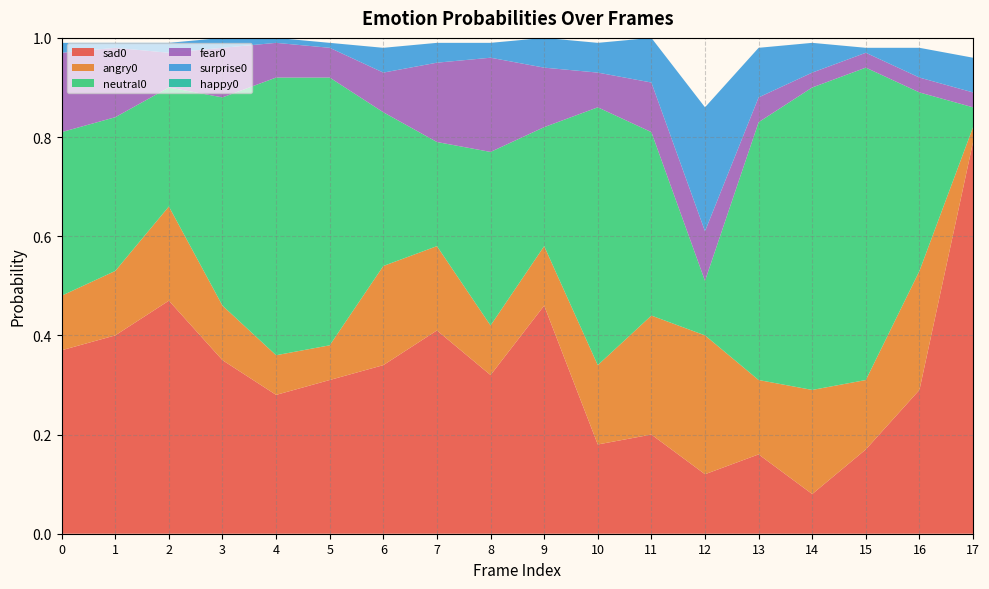

Reading left to right, list all the values displayed in this chart.

sad0: 0.4	0.4	0.5	0.3	0.3	0.3	0.3	0.4	0.3	0.5	0.2	0.2	0.1	0.2	0.1	0.2	0.3	0.8
angry0: 0.1	0.1	0.2	0.1	0.1	0.1	0.2	0.2	0.1	0.1	0.2	0.2	0.3	0.1	0.2	0.1	0.2	0.0
neutral0: 0.3	0.3	0.2	0.4	0.6	0.5	0.3	0.2	0.3	0.2	0.5	0.4	0.1	0.5	0.6	0.6	0.4	0.0
fear0: 0.2	0.1	0.1	0.1	0.1	0.1	0.1	0.2	0.2	0.1	0.1	0.1	0.1	0.1	0.0	0.0	0.0	0.0
surprise0: 0.0	0.0	0.0	0.0	0.0	0.0	0.1	0.0	0.0	0.1	0.1	0.1	0.2	0.1	0.1	0.0	0.1	0.1
happy0: 0.0	0.0	0.0	0.0	0.0	0.0	0.0	0.0	0.0	0.0	0.0	0.0	0.0	0.0	0.0	0.0	0.0	0.0